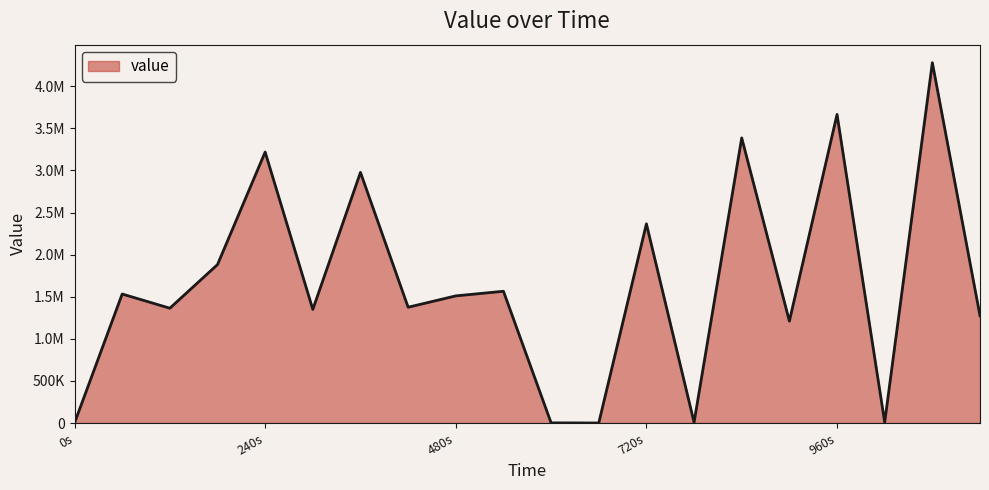

Does the chart have visible grid lines?

No